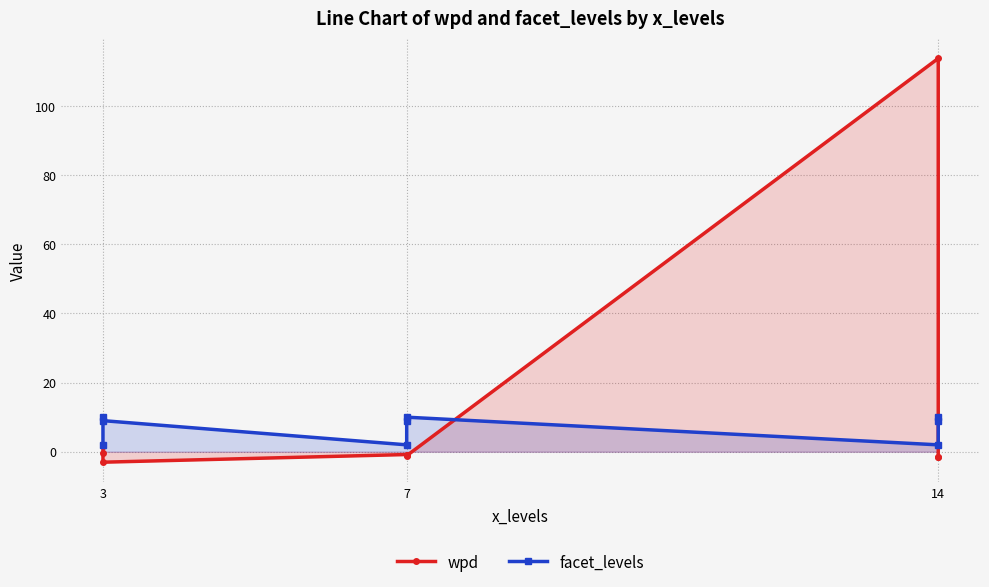

How many interior local peaks does the wpd series have?

2